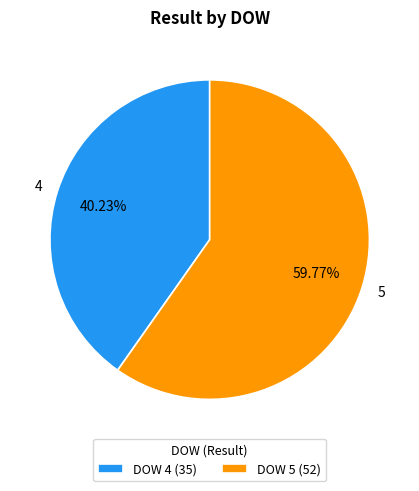

Rank the categories by value from highest to lowest.

DOW 5 (52), DOW 4 (35)